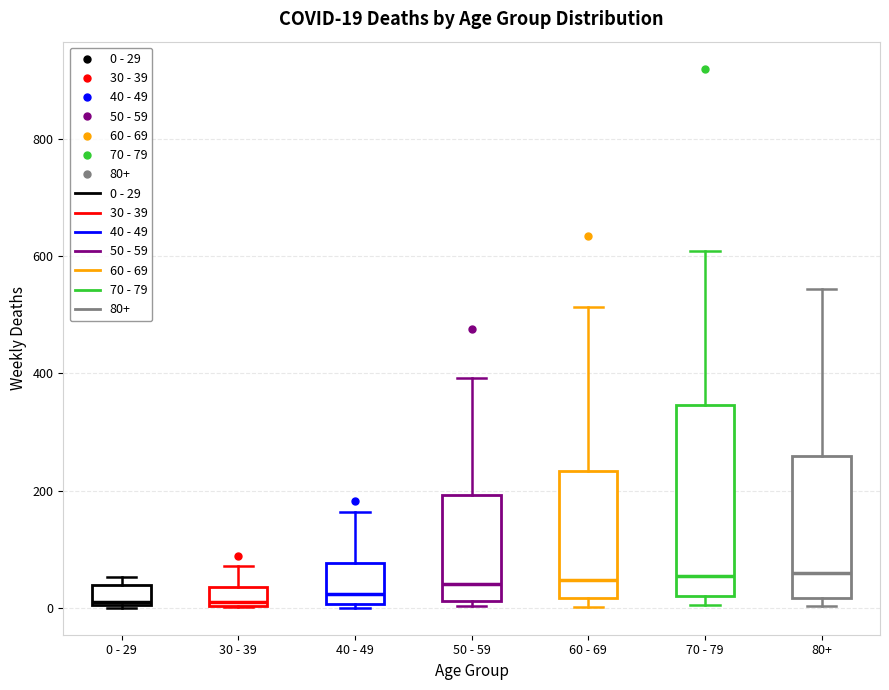

Comparing the boxes themselves (not the whiskers), which one is the tallest?

70 - 79